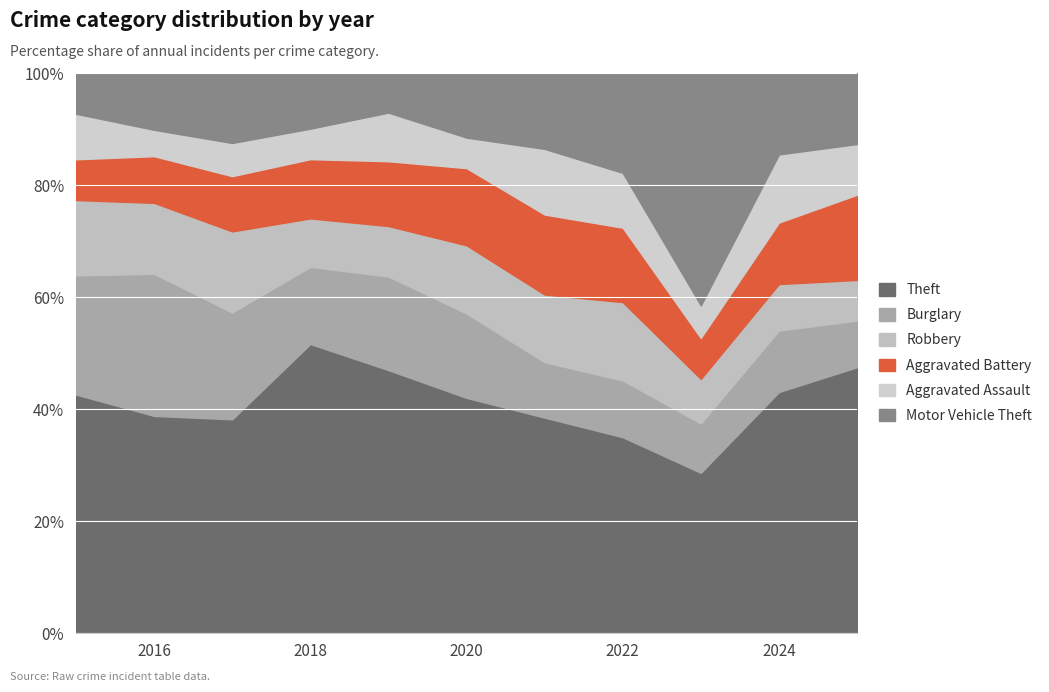

Where is the first local maximum for Aggravated Assault?

2017